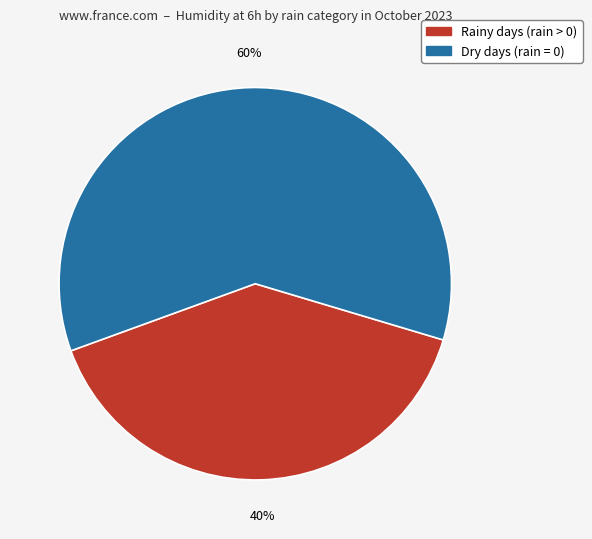

How many segments does this pie chart have?

2